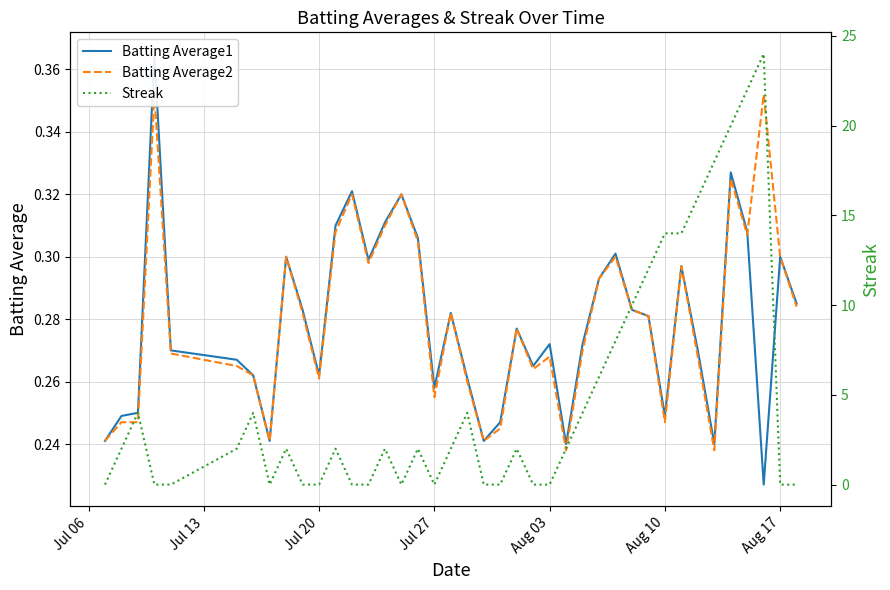

In Batting Average2, how many points are higher than both neighbors (excluding endpoints)?

11